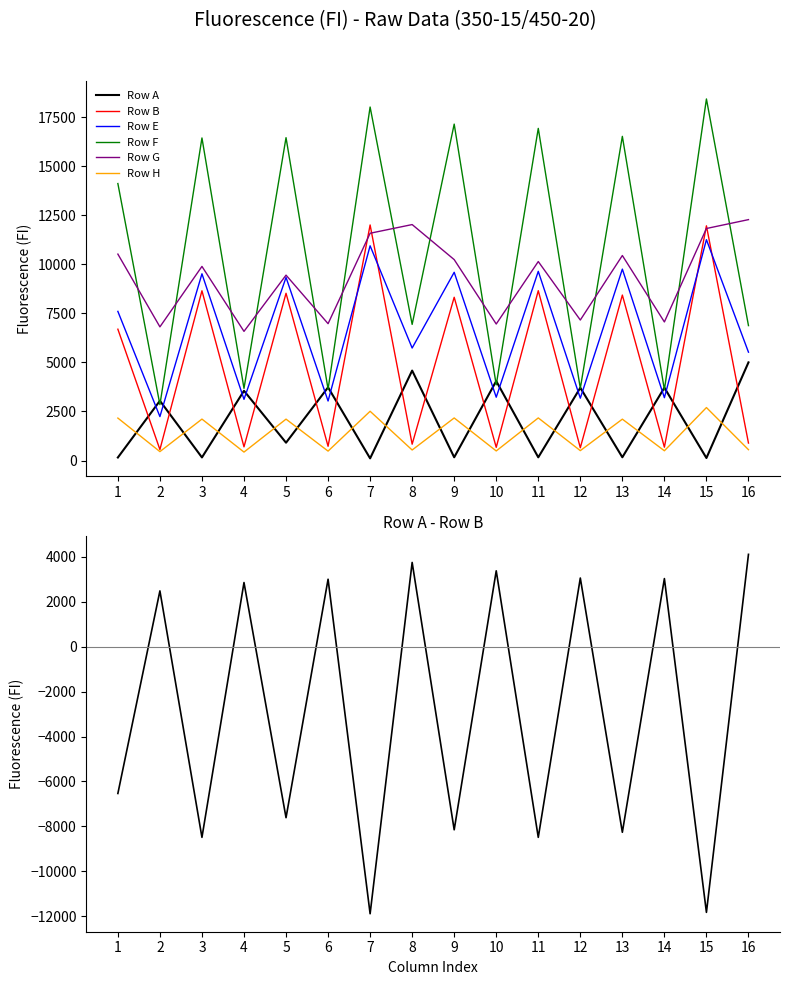

Where is Row E nearest to the value 6748?

1